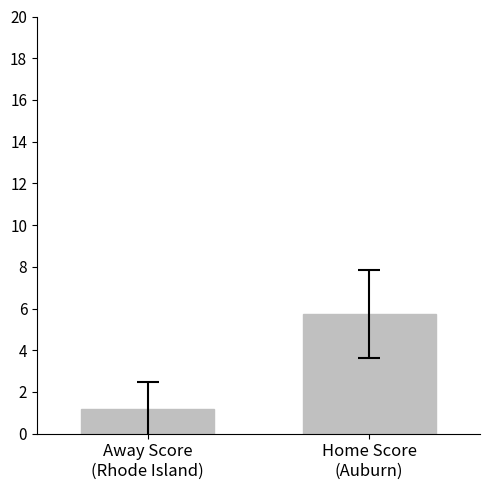

What is the change in value from Away Score
(Rhode Island) to Home Score
(Auburn)?

+4.6